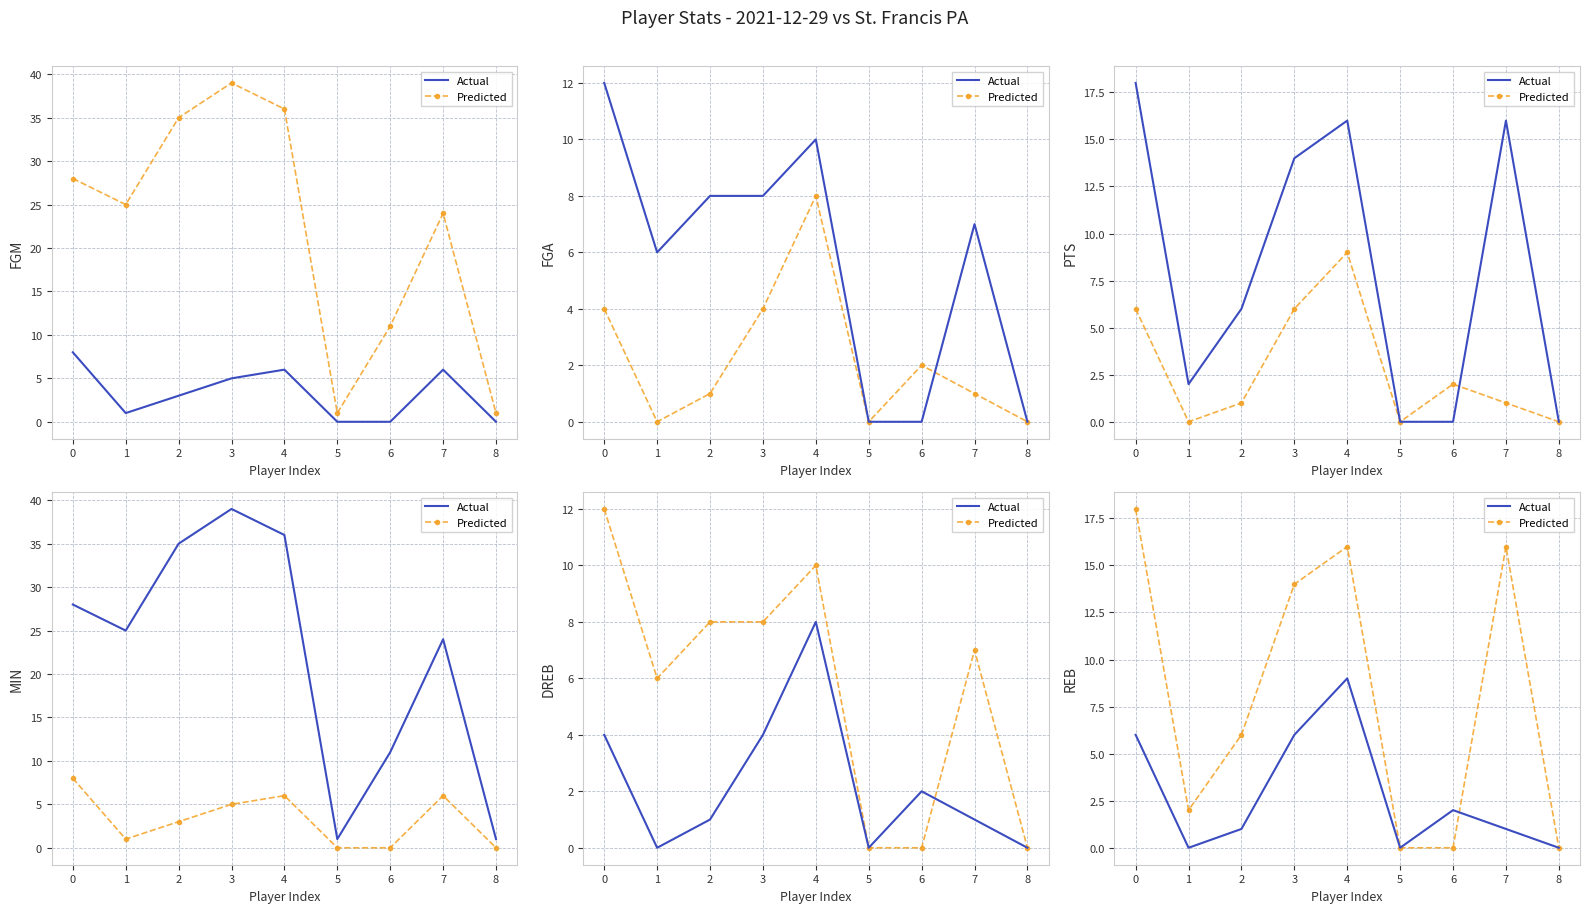

At which category does Predicted reach its first local valley?

1